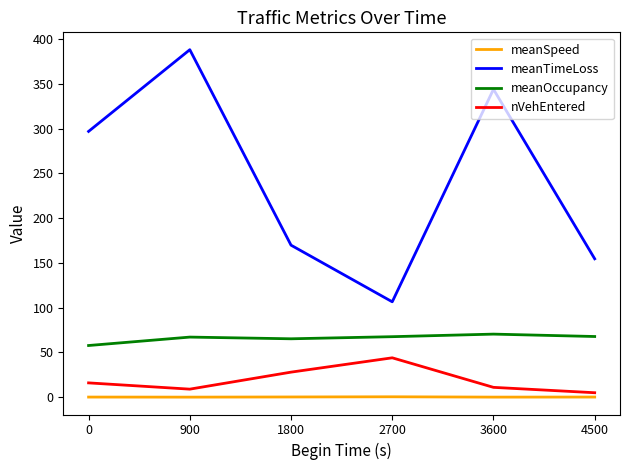

What is the total value across all series at 1800?

263.3